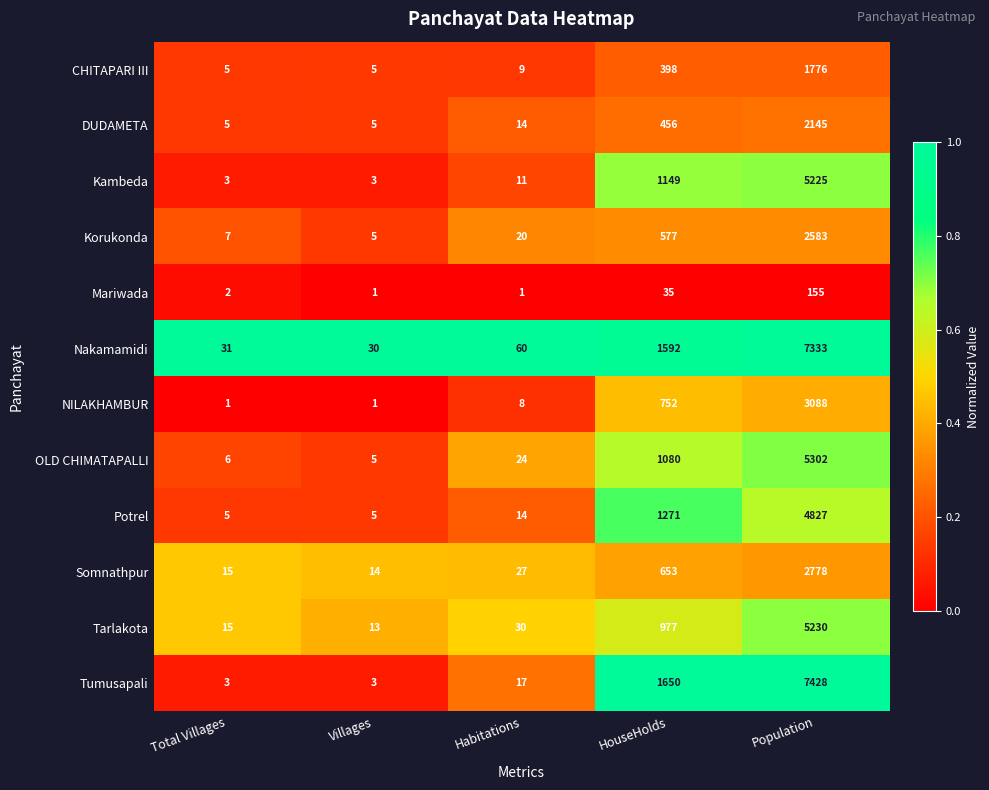

Is it true that Mariwada equals 2 at Villages?

False